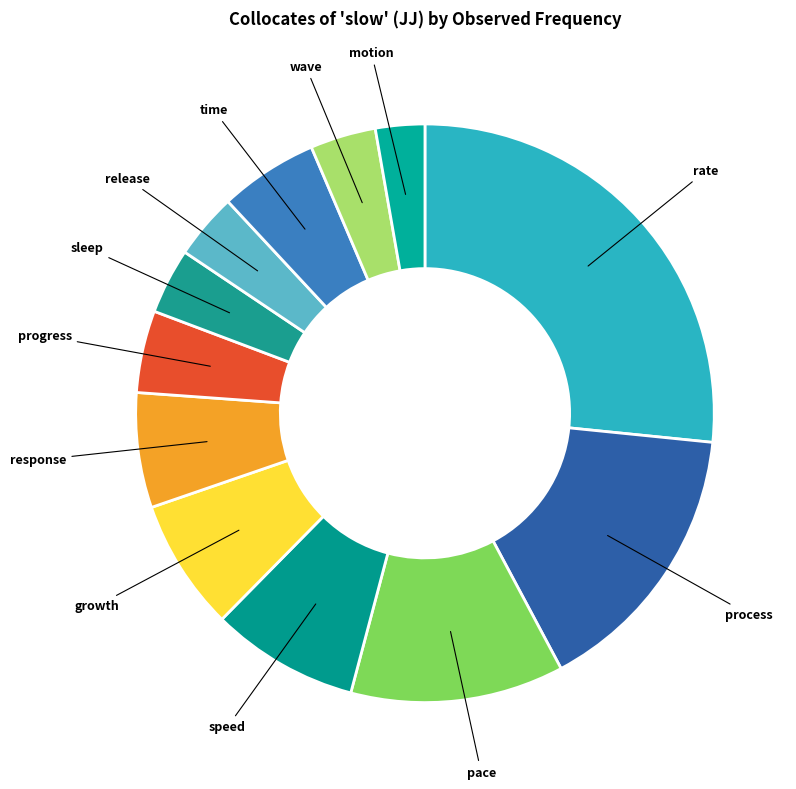

Which has a higher value, process or wave?

process